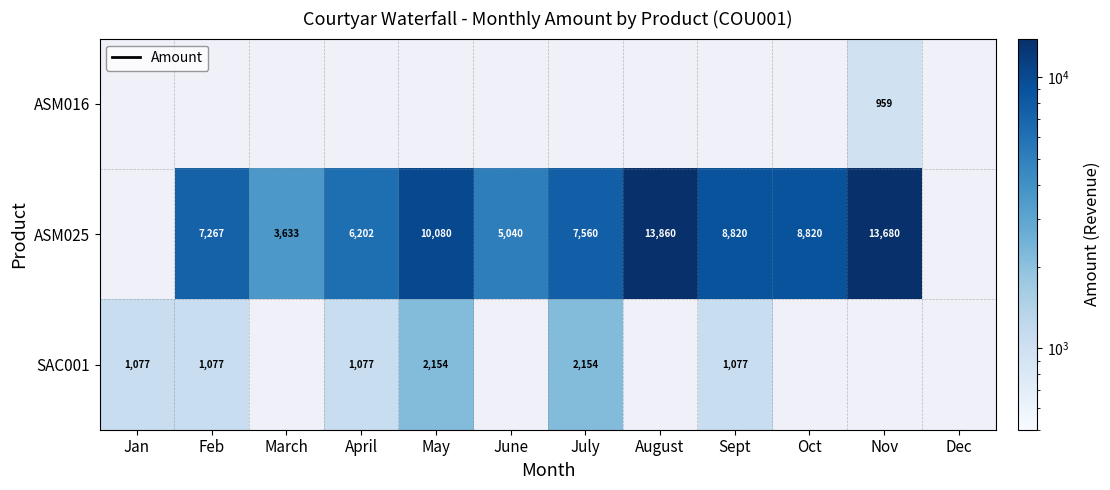

Which category has the highest value across all series?

August